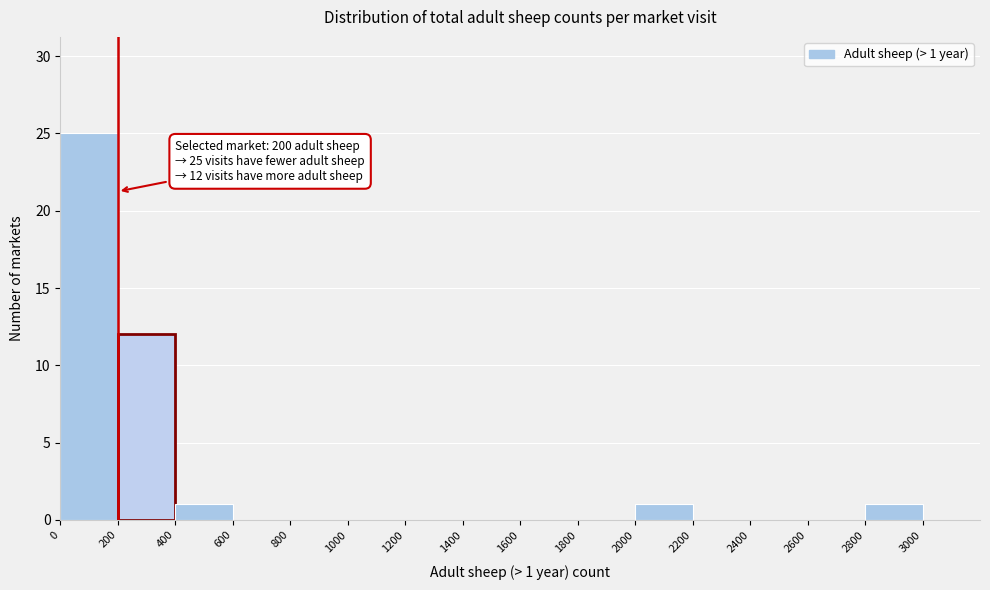

Which range on the x-axis has the tallest bar?

0 to 200